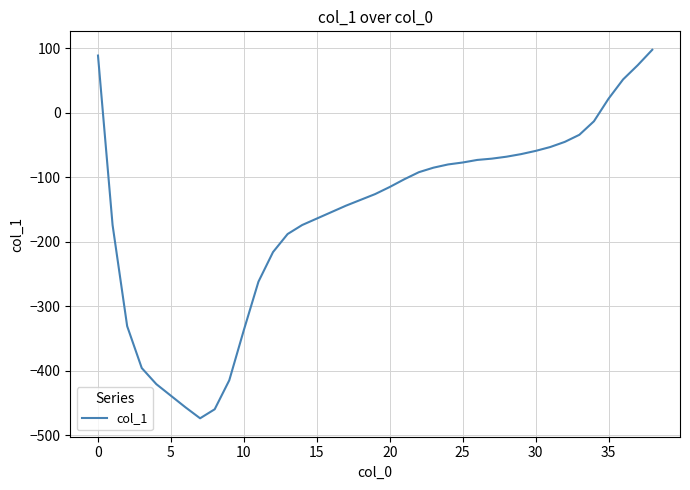

How many positive values are there?

5